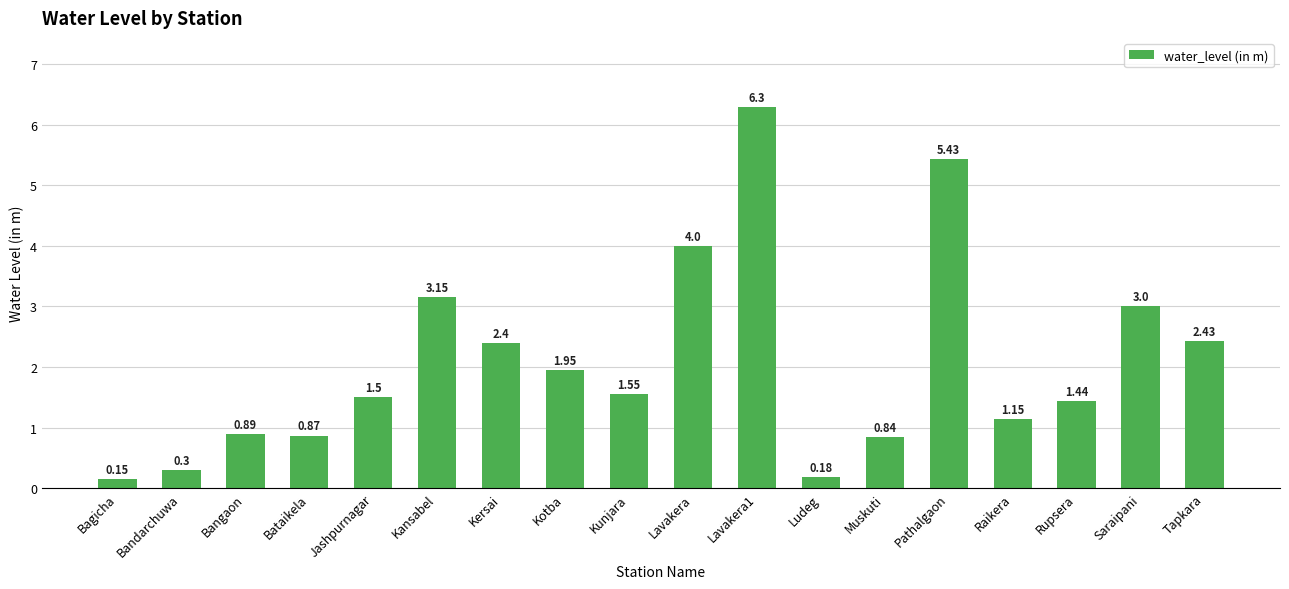

List the labels in order of value, smallest first.

Bagicha, Ludeg, Bandarchuwa, Muskuti, Bataikela, Bangaon, Raikera, Rupsera, Jashpurnagar, Kunjara, Kotba, Kersai, Tapkara, Saraipani, Kansabel, Lavakera, Pathalgaon, Lavakera1